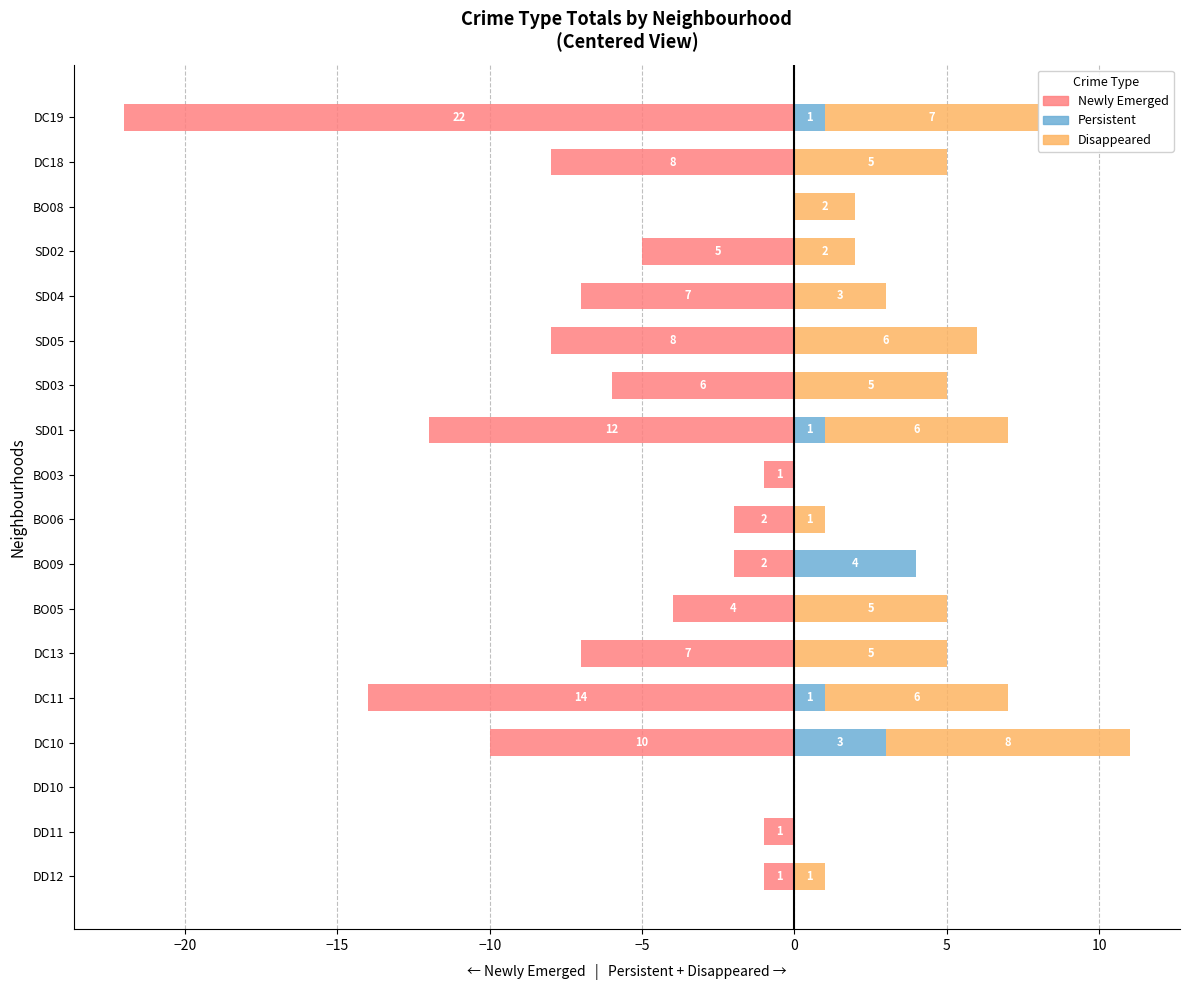

Which series changed the most between BO09 and BO06?

Persistent